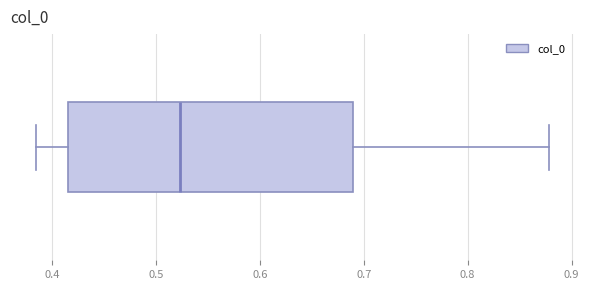

Transcribe this box plot: give where the median line is, the range the box spans, and where the two whiskers end, as read against the x-axis. The values are not printed on the chart, so give them approximately, as read against the axis.

median 0.52, box 0.42 to 0.69, whiskers 0.38 to 0.88